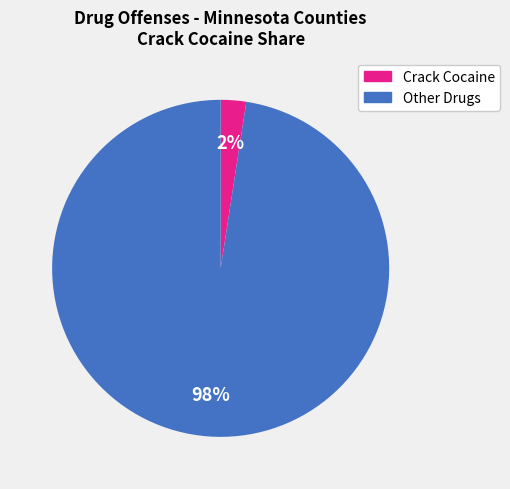

How many slices are in this pie chart?

2